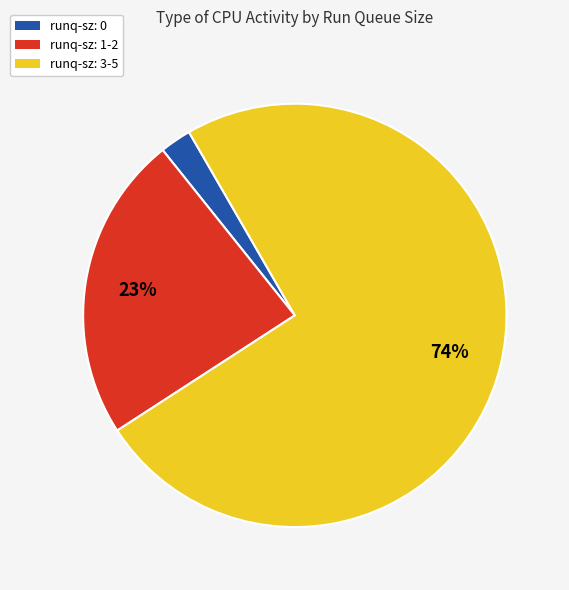

To the nearest percent, what is the average slice percentage?

33%